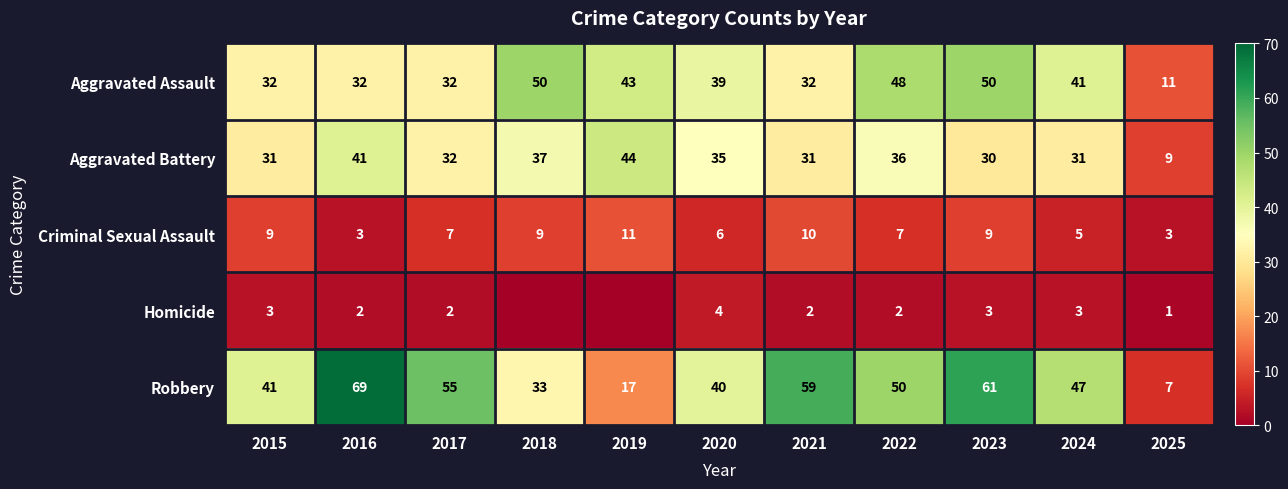

What is the minimum value for Aggravated Assault?

11